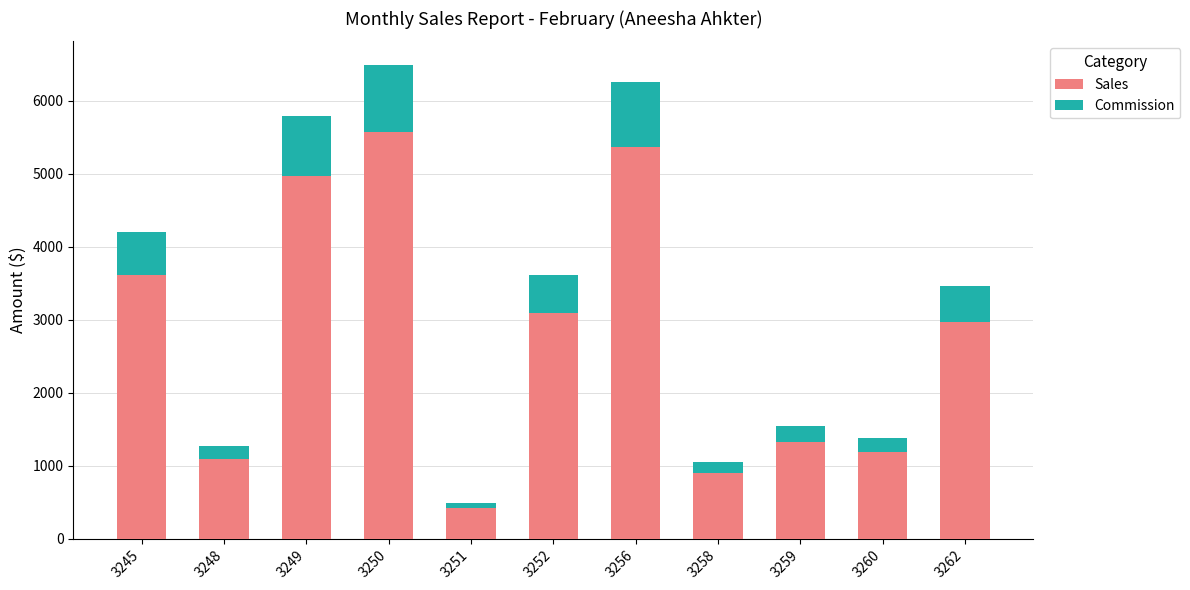

What is the value of the Sales bar at the 1st from the left?

3612.0